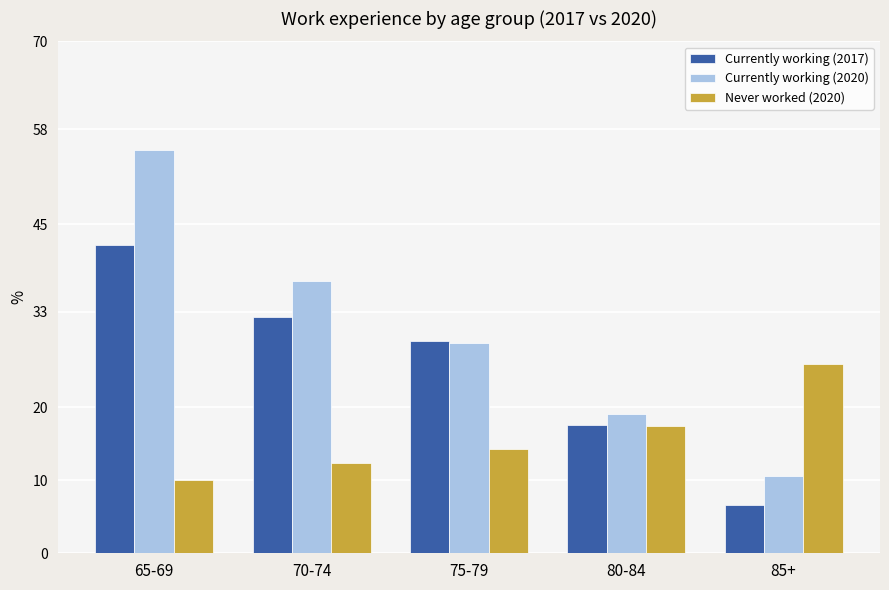

What is the average value of the Never worked (2020) series?

16.0